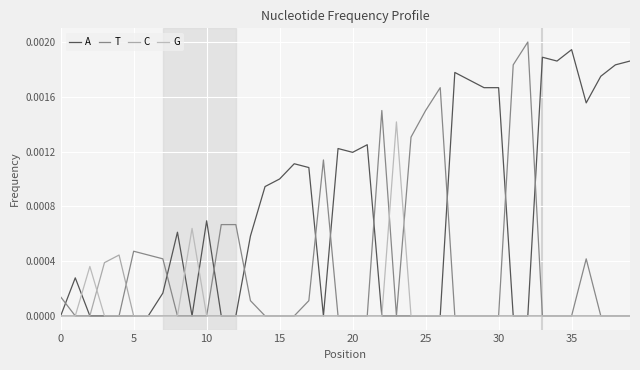

True or false: A and C intersect in this chart.

False